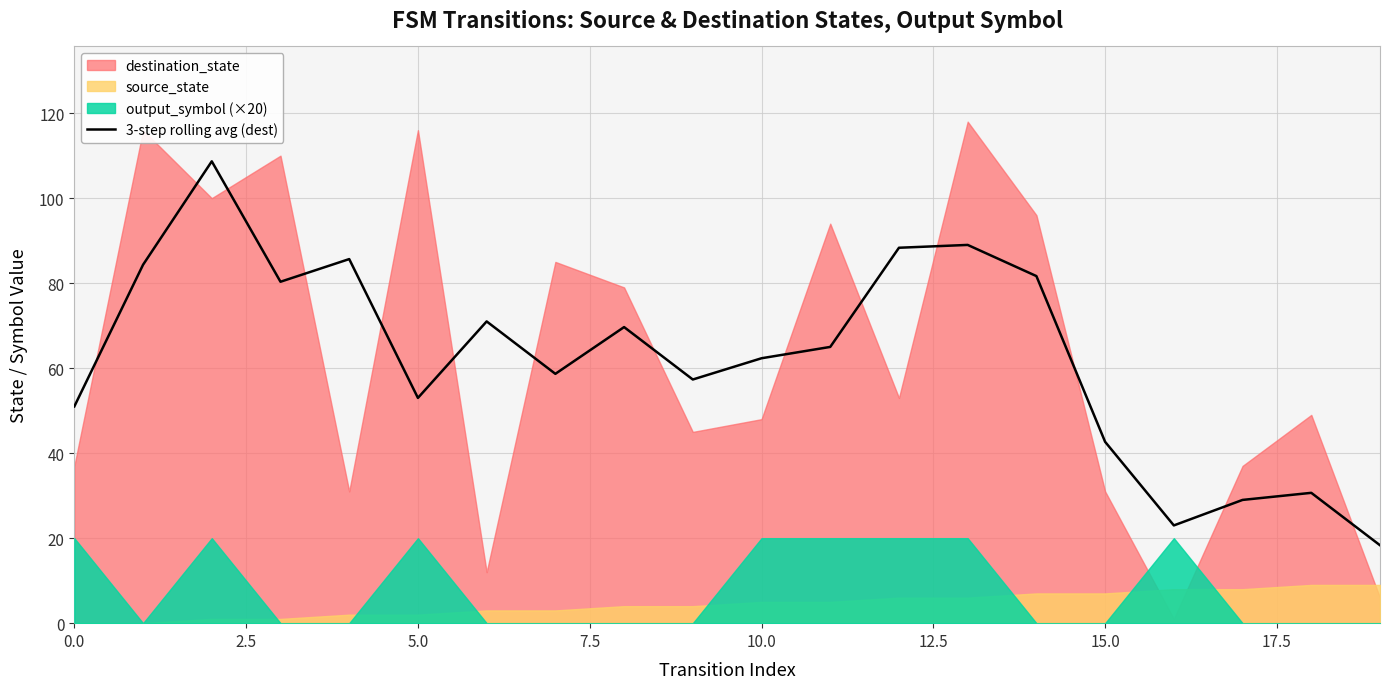

What is the minimum value for 3-step rolling avg (dest)?

18.3